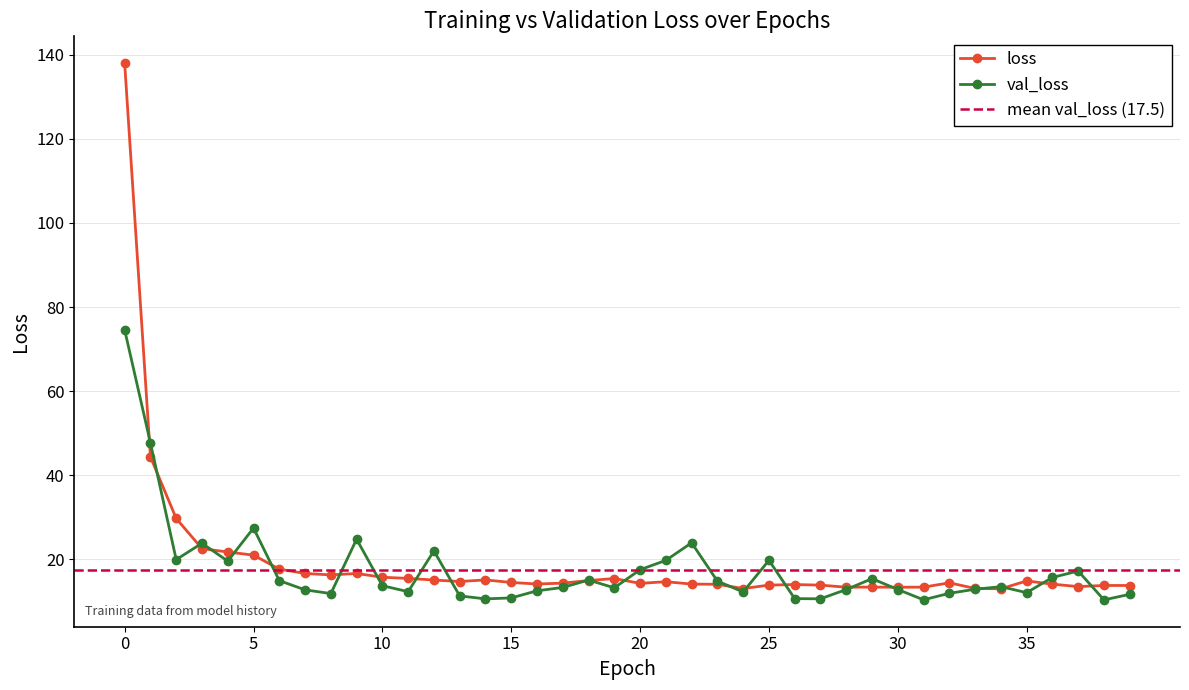

What is the value of the val_loss point at the 14th from the left?

11.3